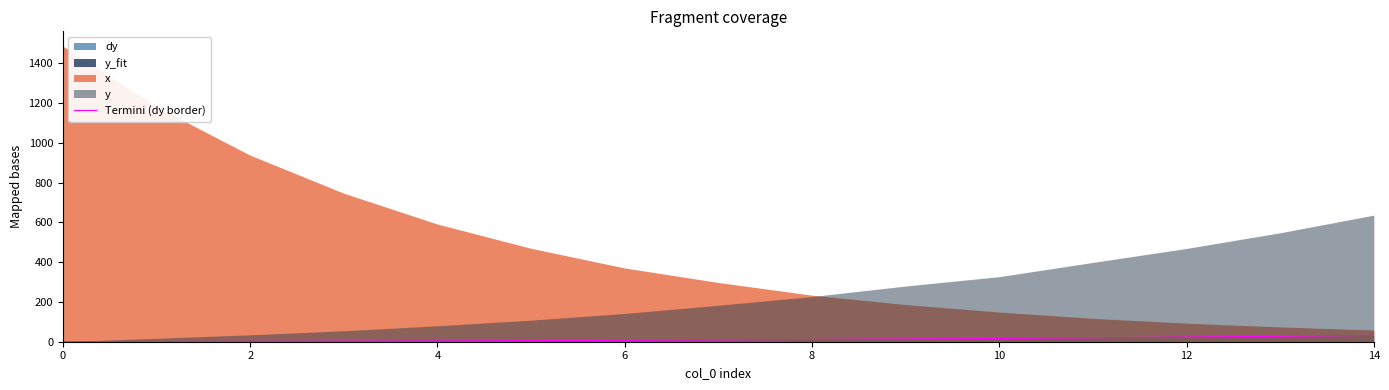

What is the highest value of the Termini (dy border) series?

31.8